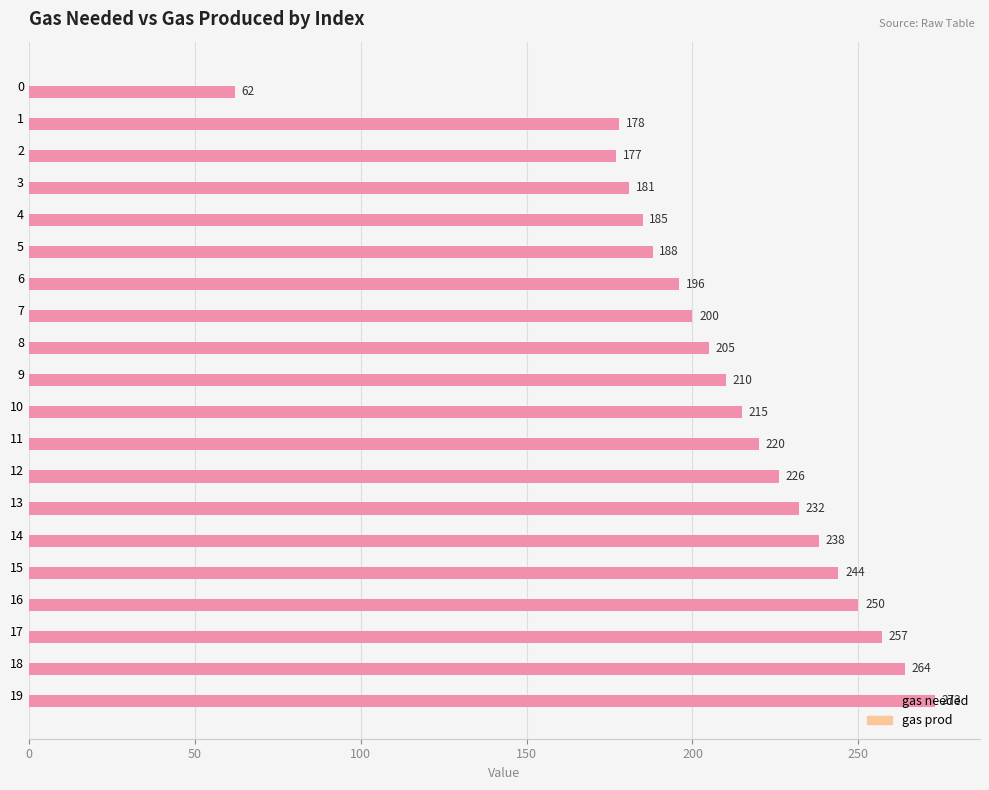

What is the difference between the maximum and minimum values?

211